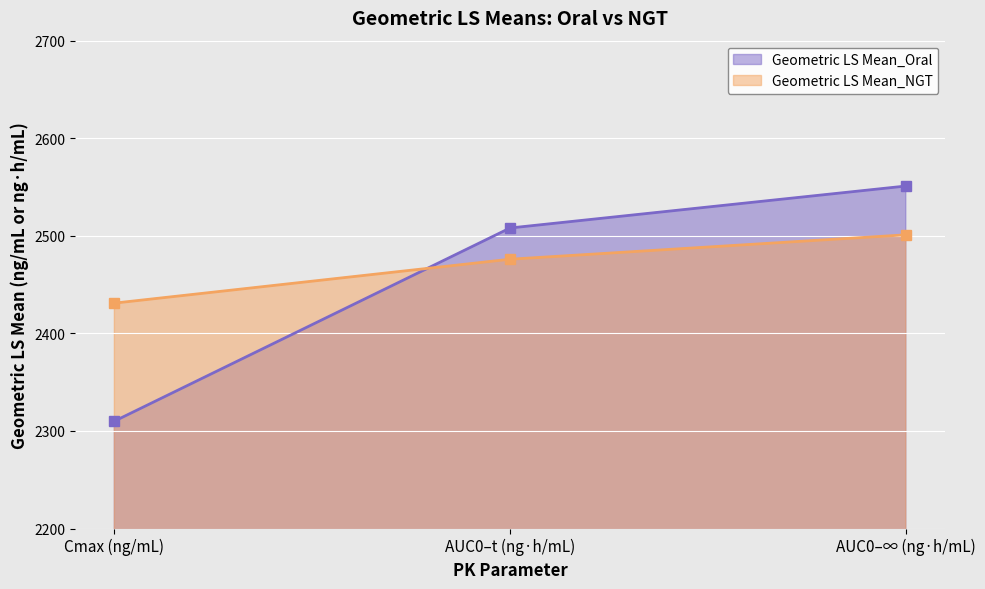

What is the smallest value displayed?

2310